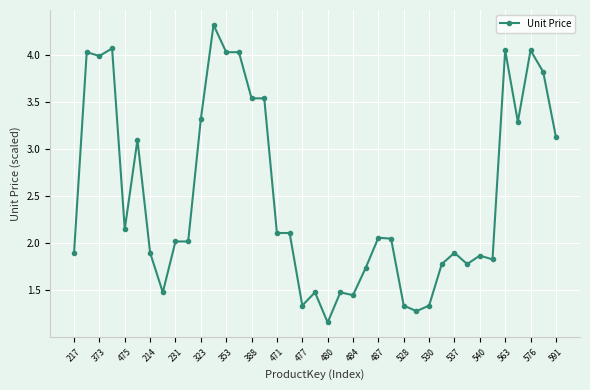

What is the value of the 39th point from the left?

3.1